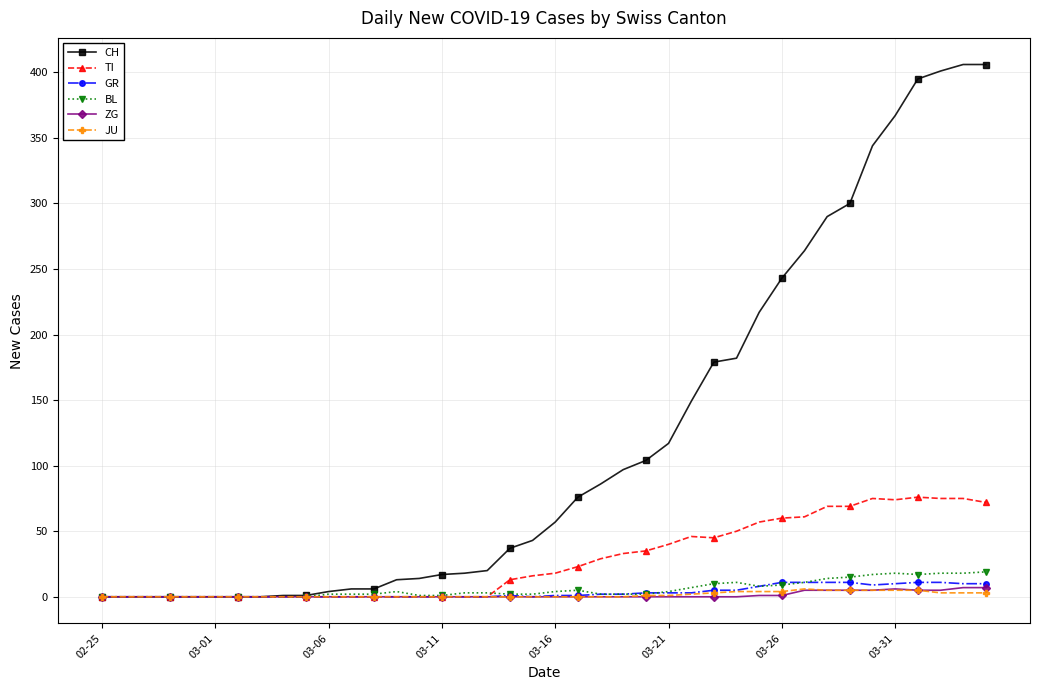

Which series has the largest range (max minus min)?

CH